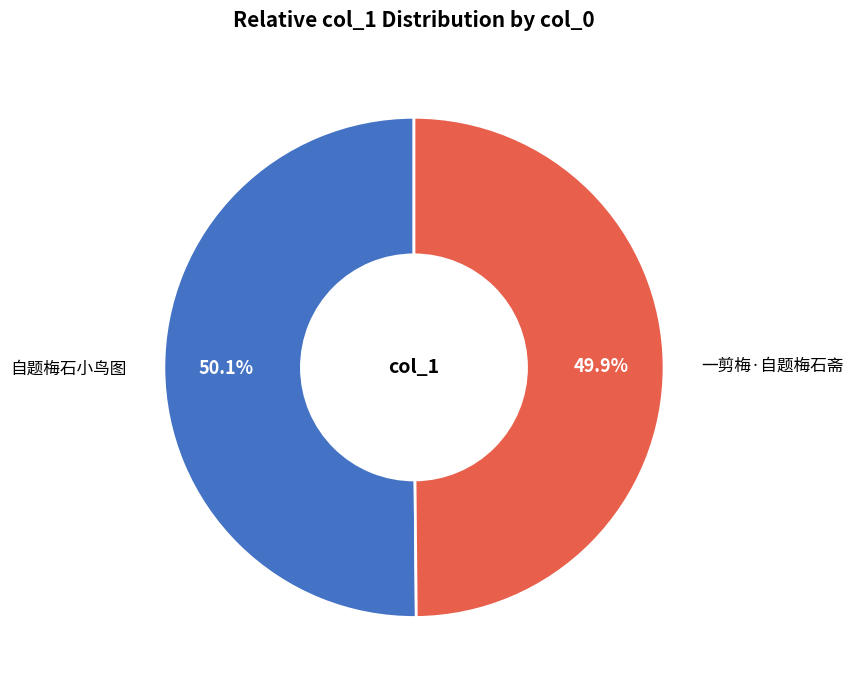

Does any single category account for the majority?

Yes